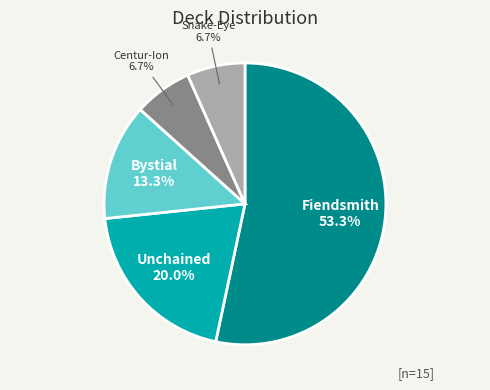

To the nearest percent, what percentage of the pie is Fiendsmith?

53%